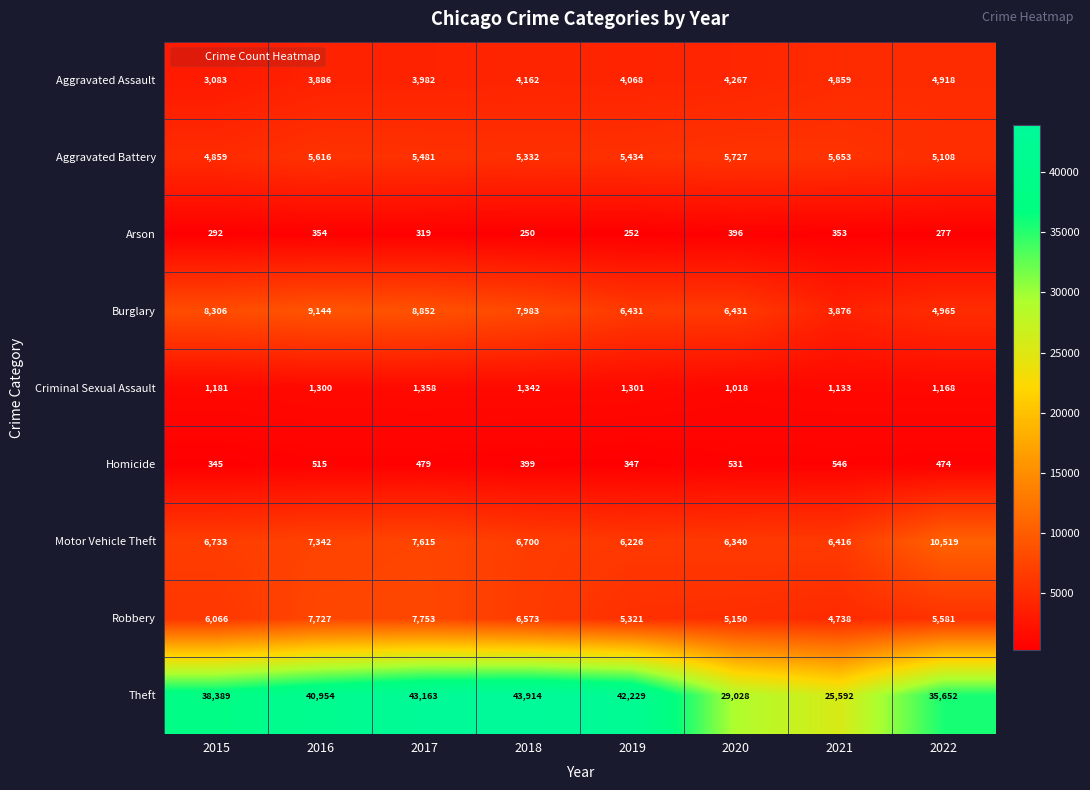

What is the spread (max minus min) of values at 2018?

43664